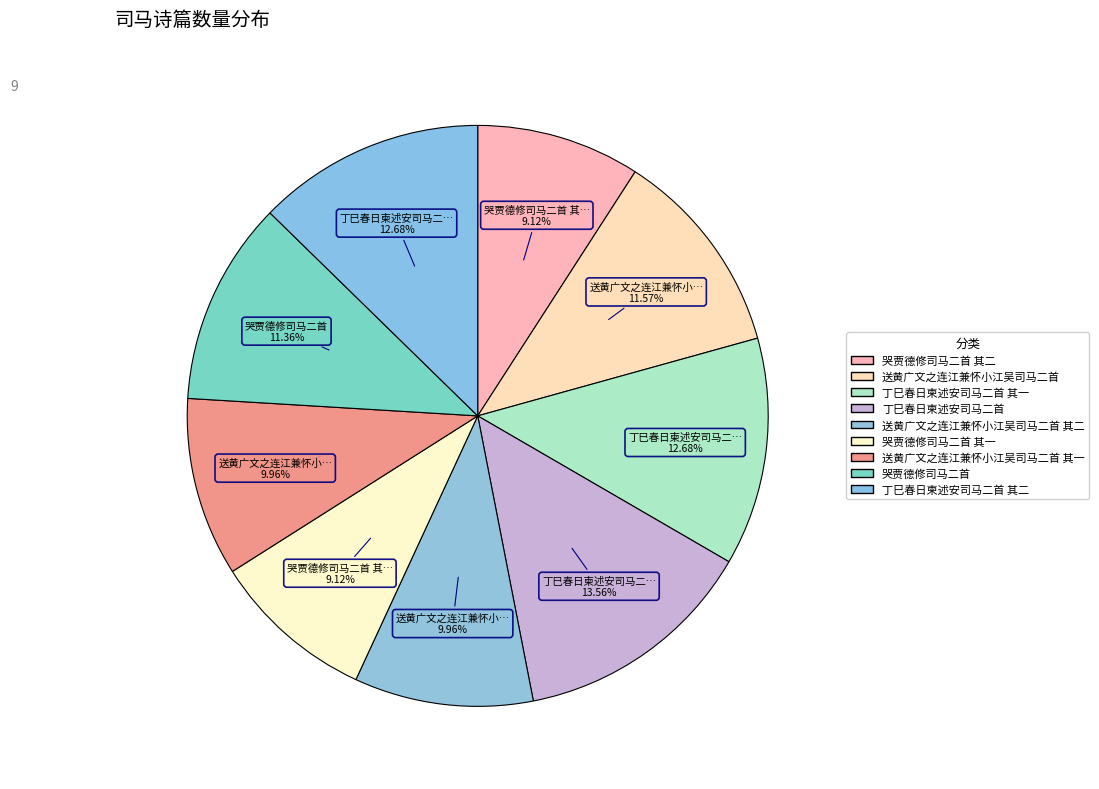

How many segments does this pie chart have?

9